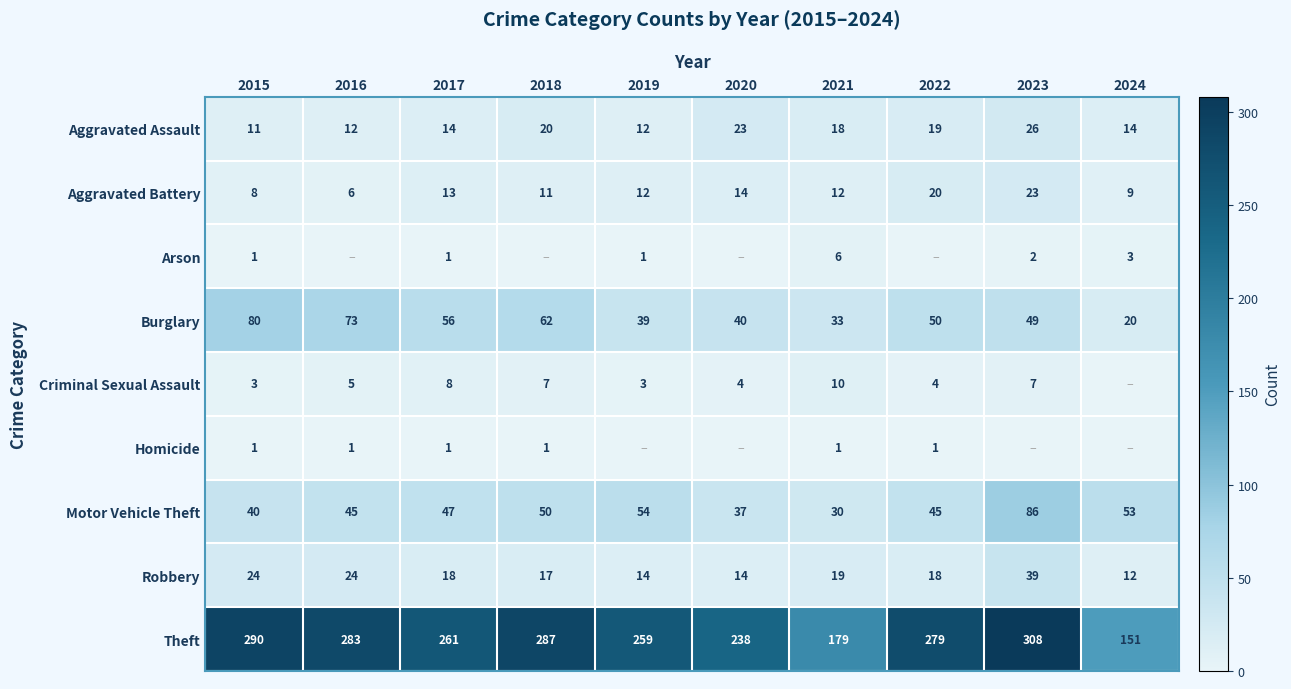

Between 2017 and 2020, which is larger?

2020